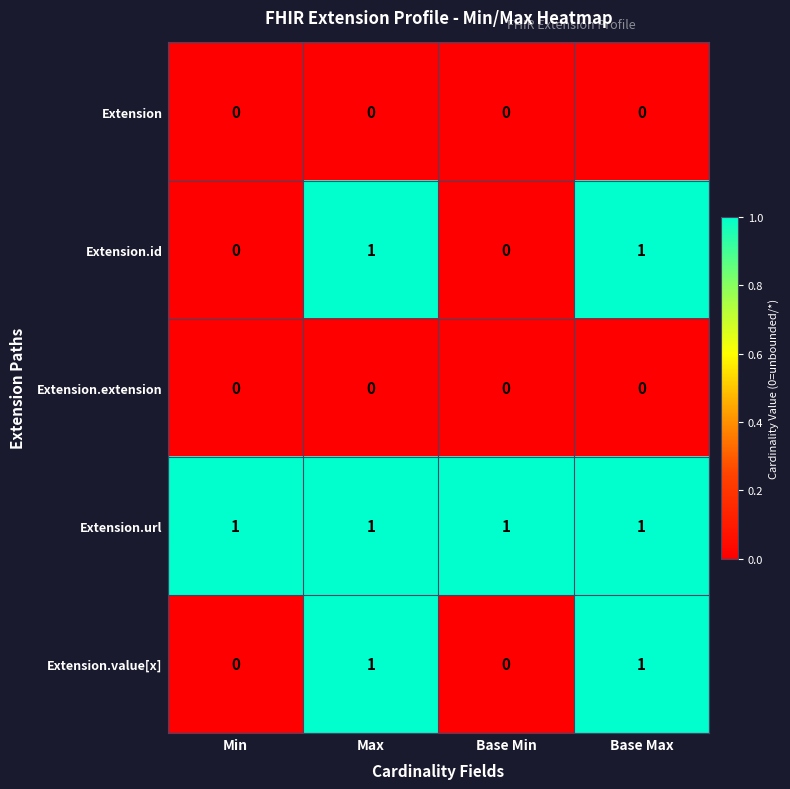

What is the greatest value displayed?

1